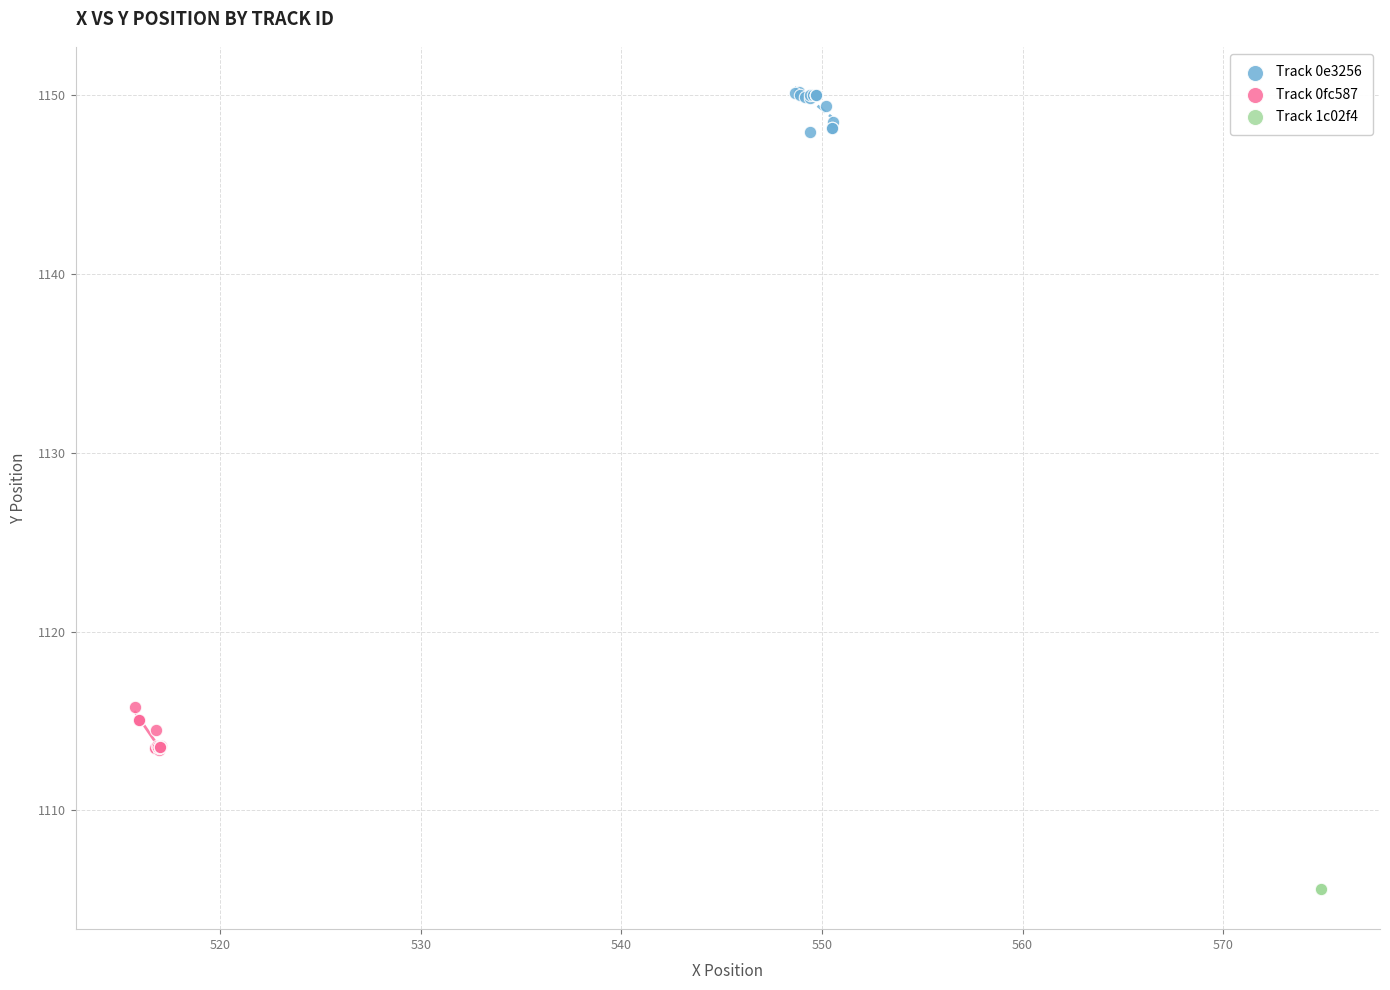

Which series contains the lowest Y value?

Track 1c02f4